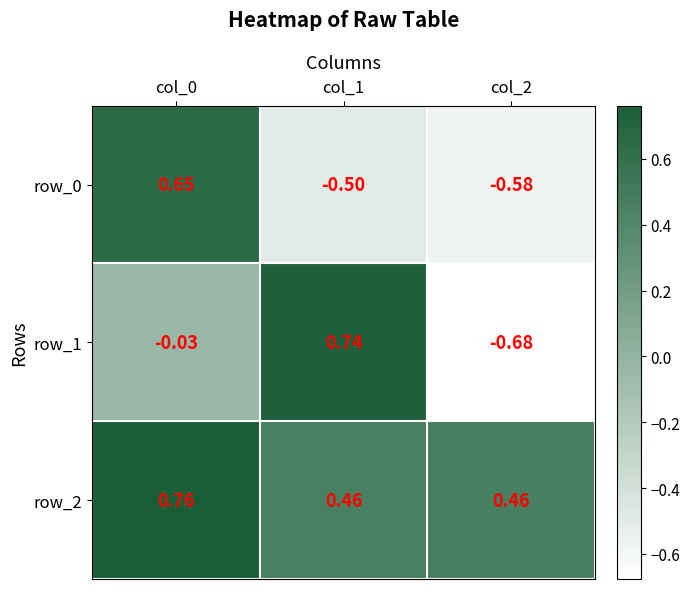

Is the value of row_2 at col_0 greater than the value of row_1 at col_1?

Yes